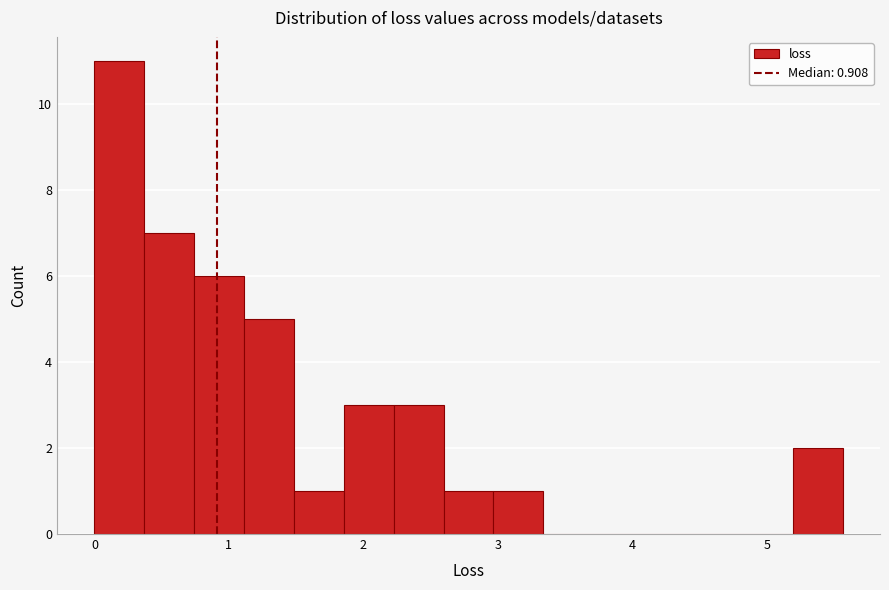

Around what value on the x-axis is the tallest bar? Give the approximate position of its centre, as read against the axis.

0.2